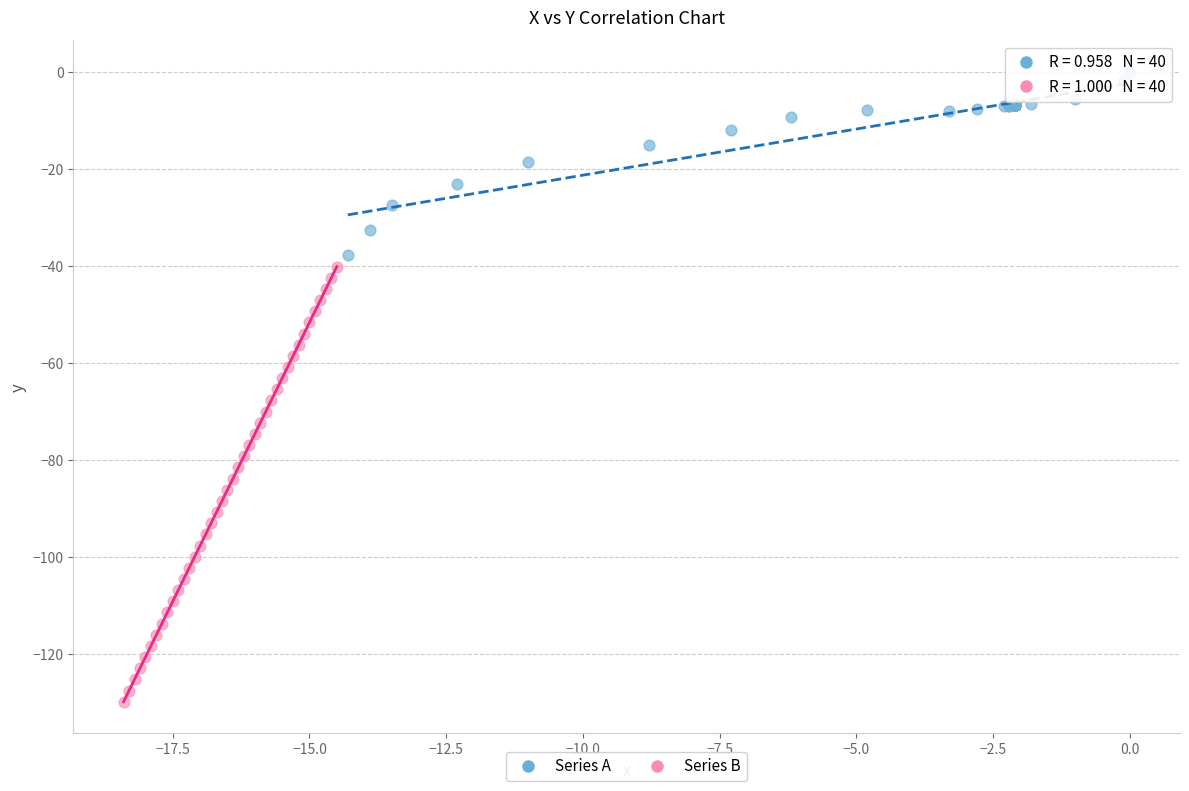

Which series reaches the maximum Y coordinate?

Series A